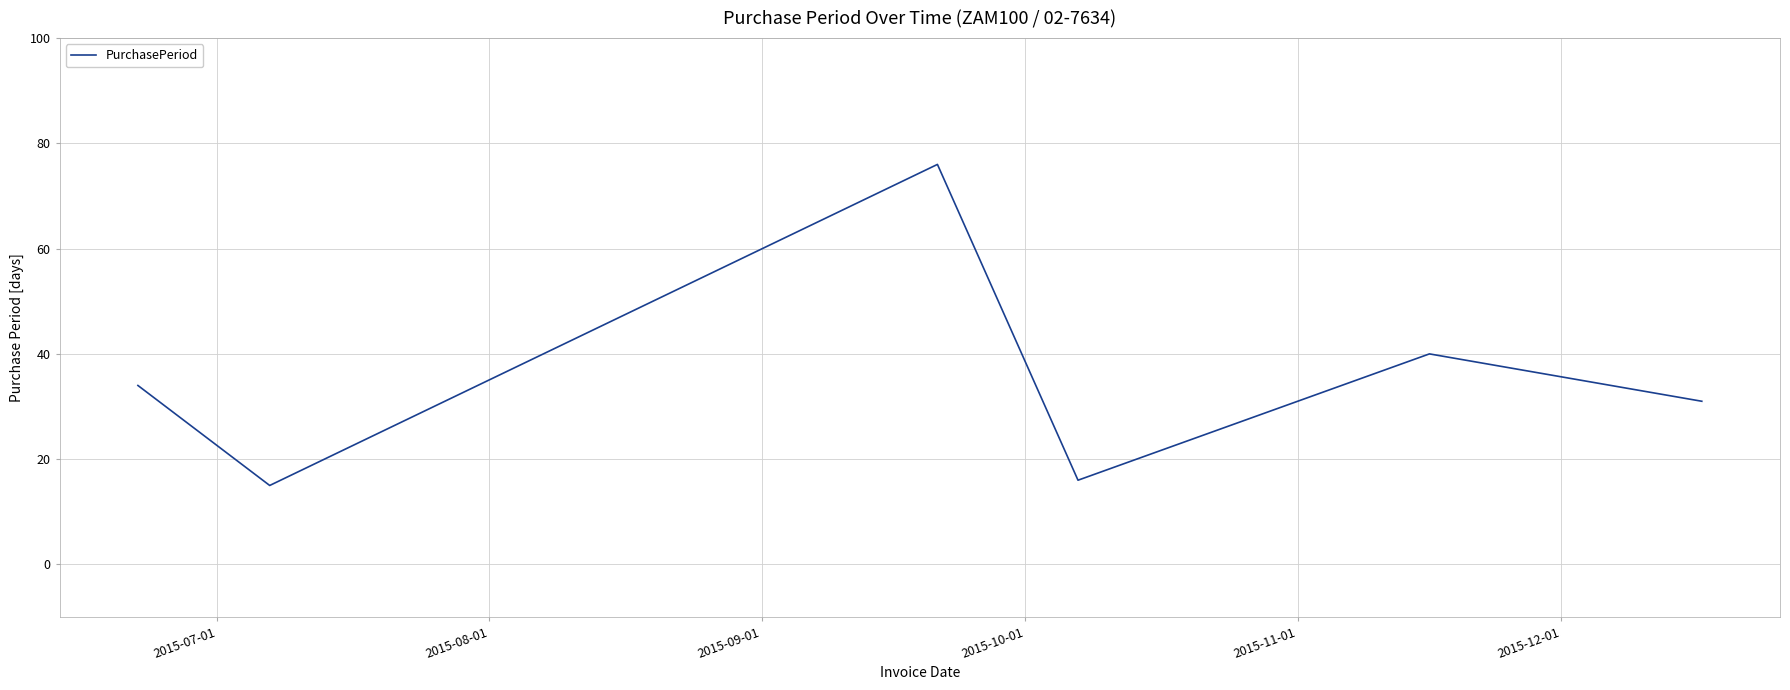

True or false: there are more than 1 points higher than both neighbors.

True